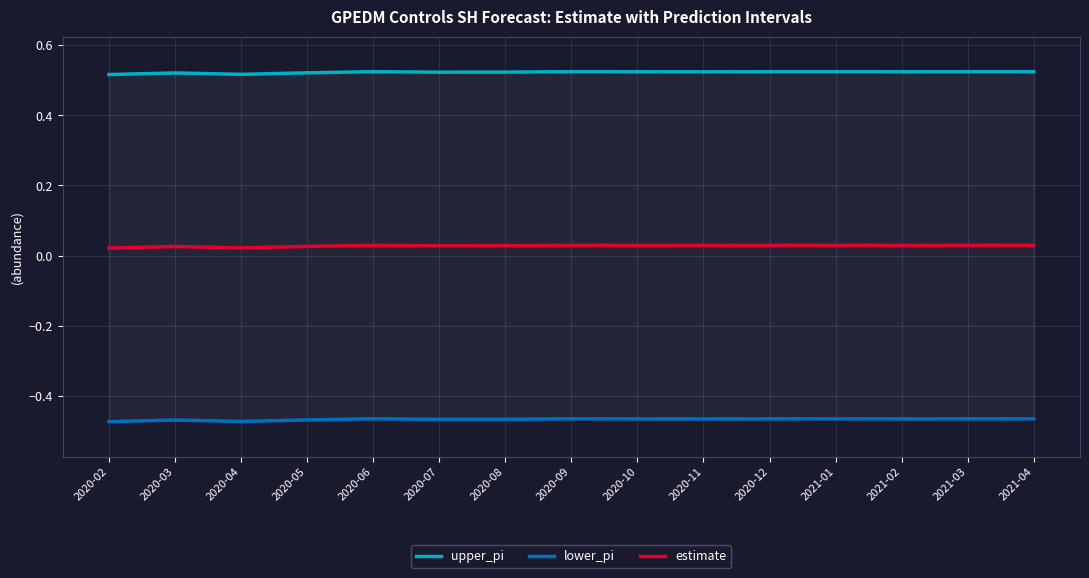

How many lines are shown in the chart?

3